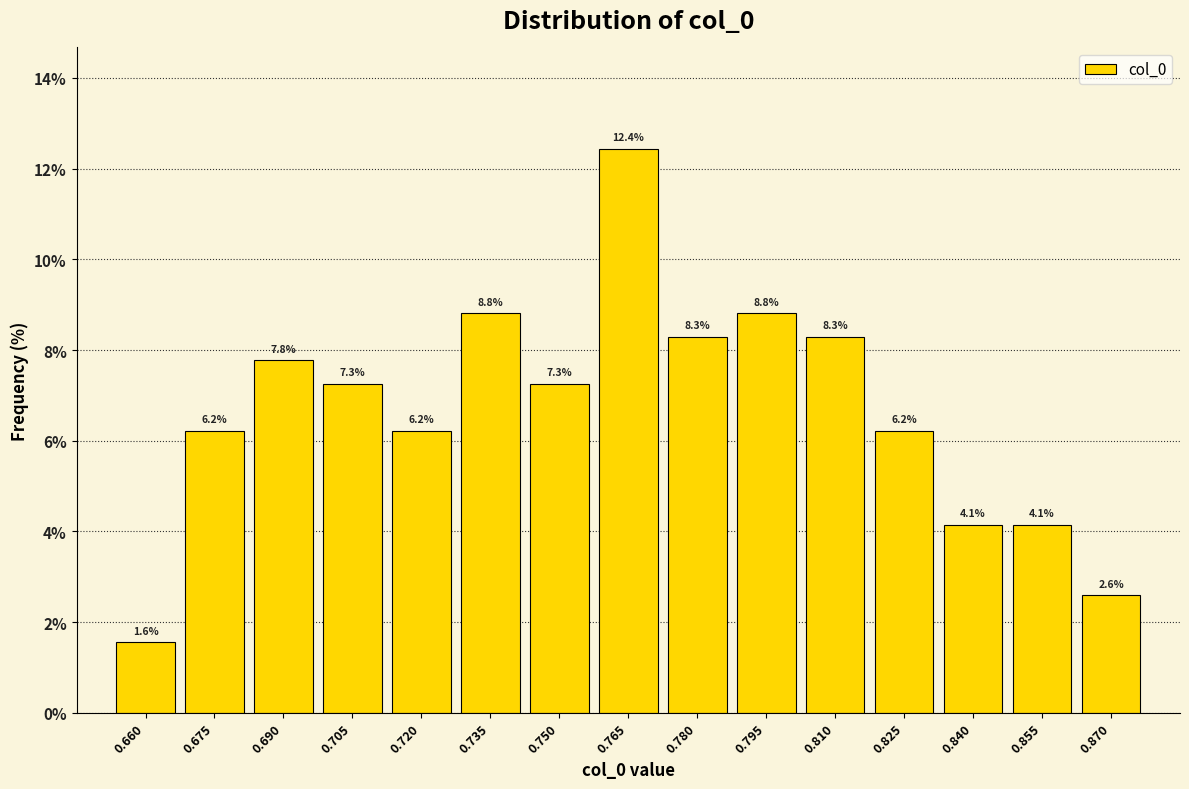

Reading left to right, transcribe this chart: for each bar, give the range it covers on the x-axis and its height. The bar edges are not printed on the chart, so give them approximately, as read against the axis.

0.652 to 0.668: 1.6
0.668 to 0.682: 6.2
0.682 to 0.698: 7.8
0.698 to 0.712: 7.3
0.712 to 0.728: 6.2
0.728 to 0.742: 8.8
0.742 to 0.758: 7.3
0.758 to 0.772: 12.4
0.772 to 0.788: 8.3
0.788 to 0.802: 8.8
0.802 to 0.818: 8.3
0.818 to 0.832: 6.2
0.832 to 0.848: 4.1
0.848 to 0.862: 4.1
0.862 to 0.878: 2.6